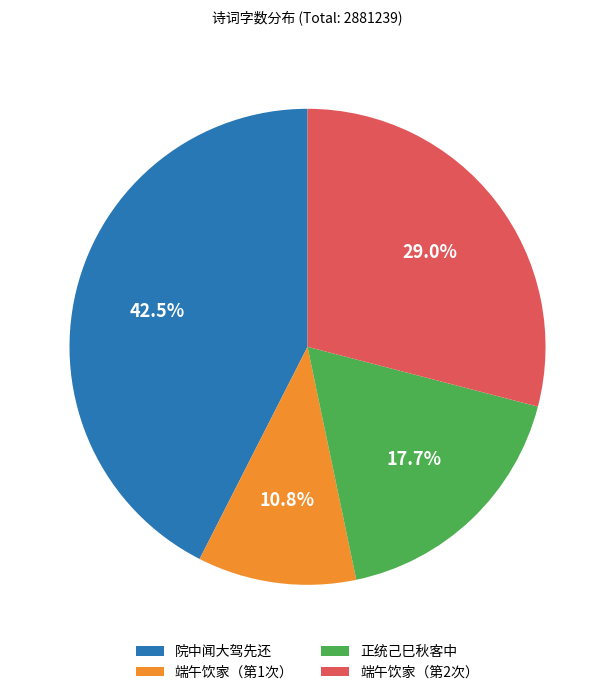

Is there a majority slice in this chart?

No